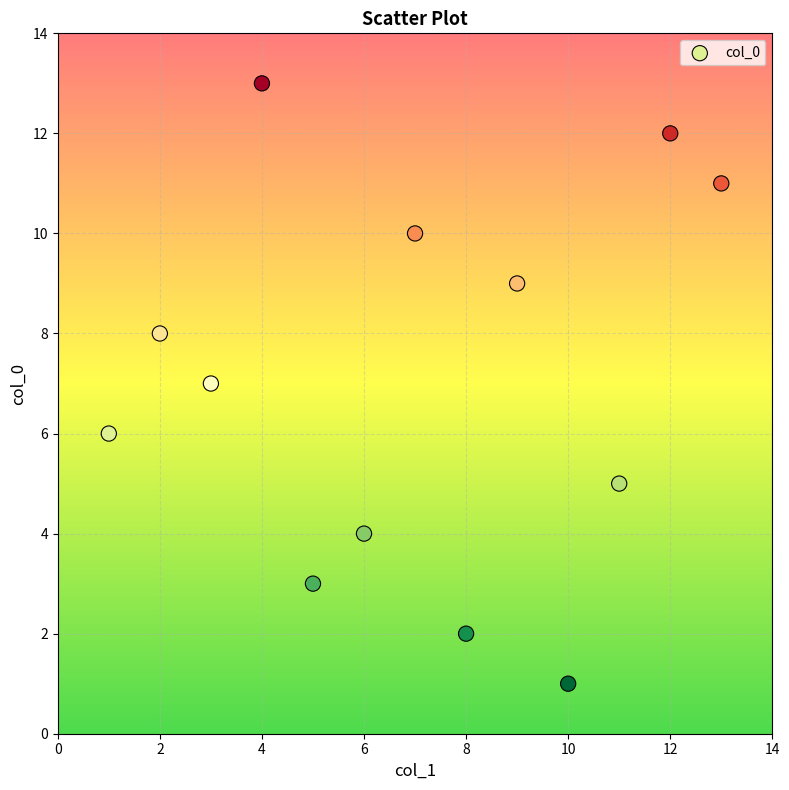

What is the range of Y values (max minus min)?

12